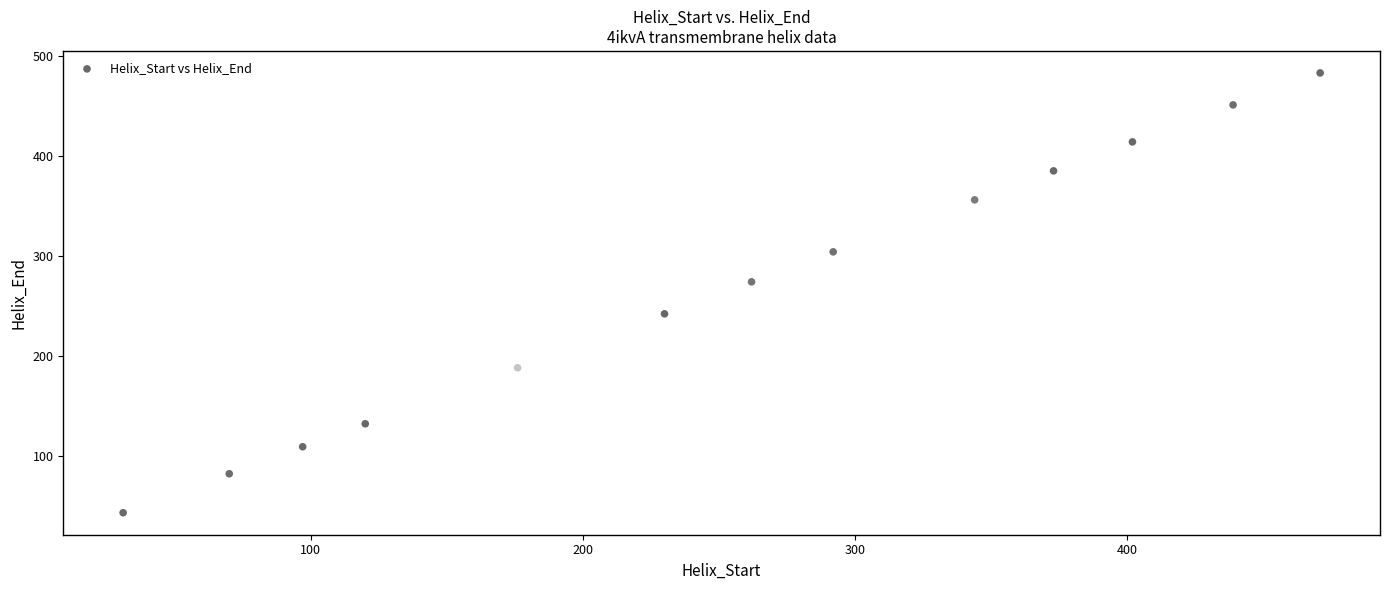

What Y value in the scatter plot is closest to 263?

274